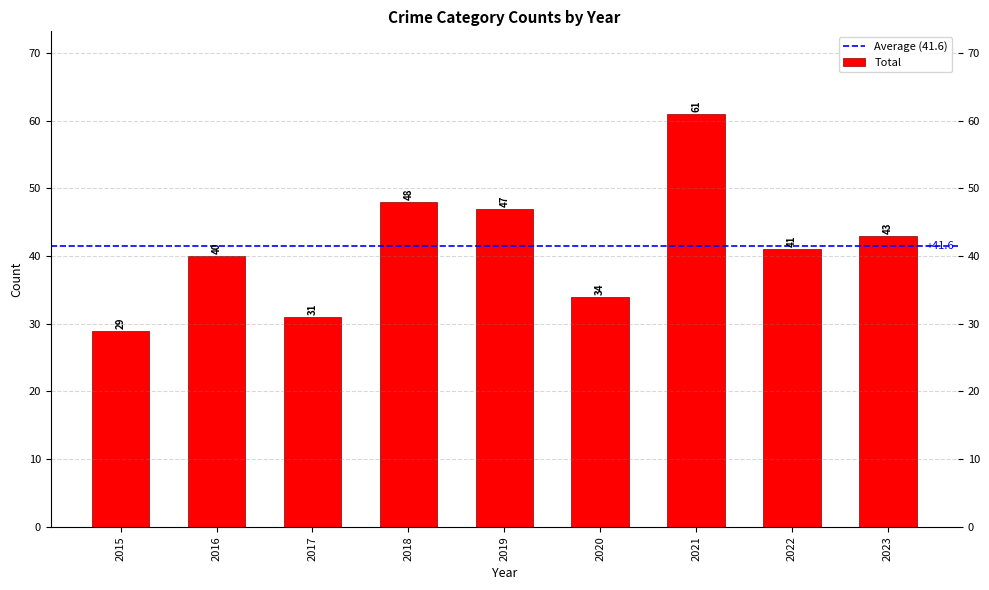

Rank the categories by value from lowest to highest.

2015, 2017, 2020, 2016, 2022, 2023, 2019, 2018, 2021